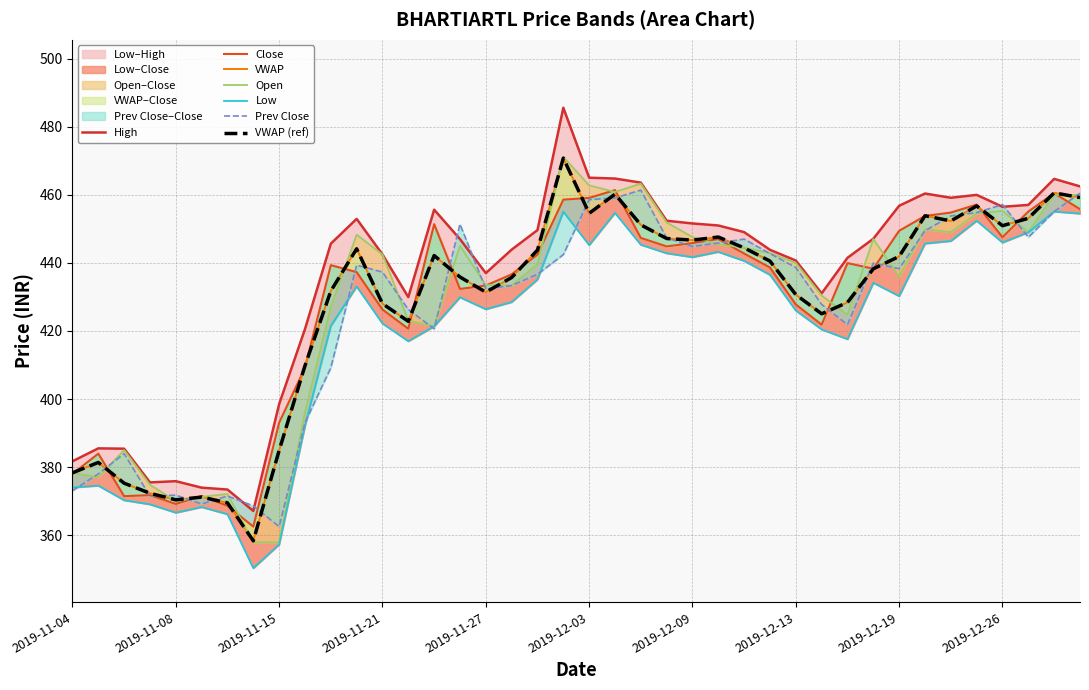

What is the difference between the Close values at 2019-11-29 and 2019-12-30?

18.1